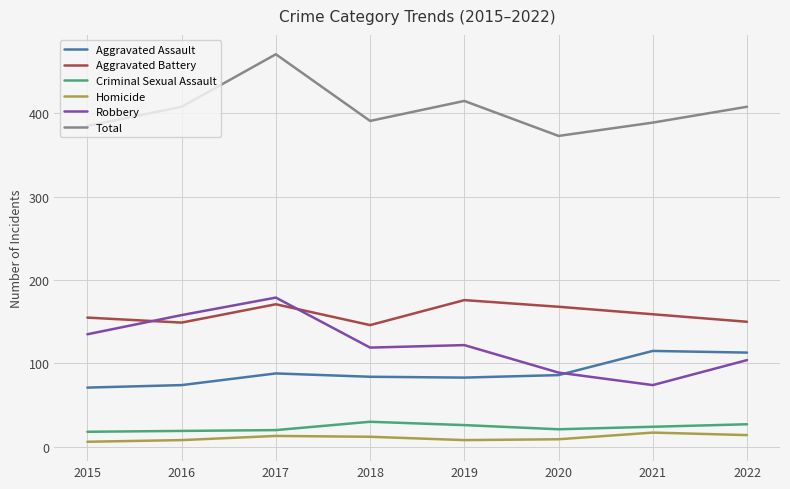

Rank the series at 2016 from highest to lowest value.

Total, Robbery, Aggravated Battery, Aggravated Assault, Criminal Sexual Assault, Homicide